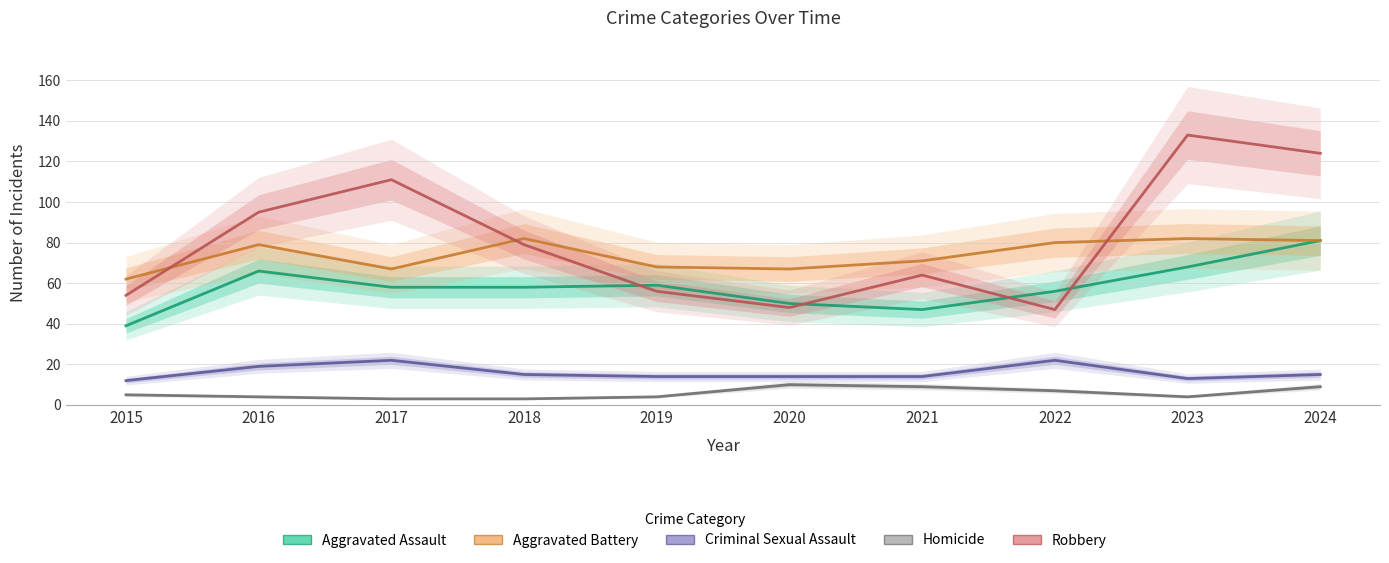

What are all the series names shown in the legend?

Aggravated Assault, Aggravated Battery, Criminal Sexual Assault, Homicide, Robbery